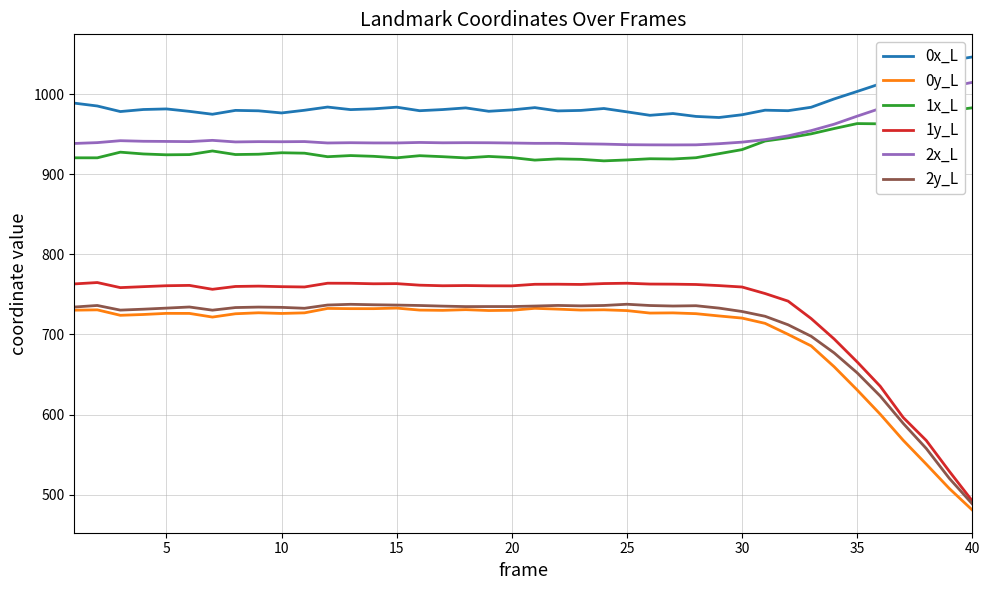

Which series has the widest spread of values?

1y_L